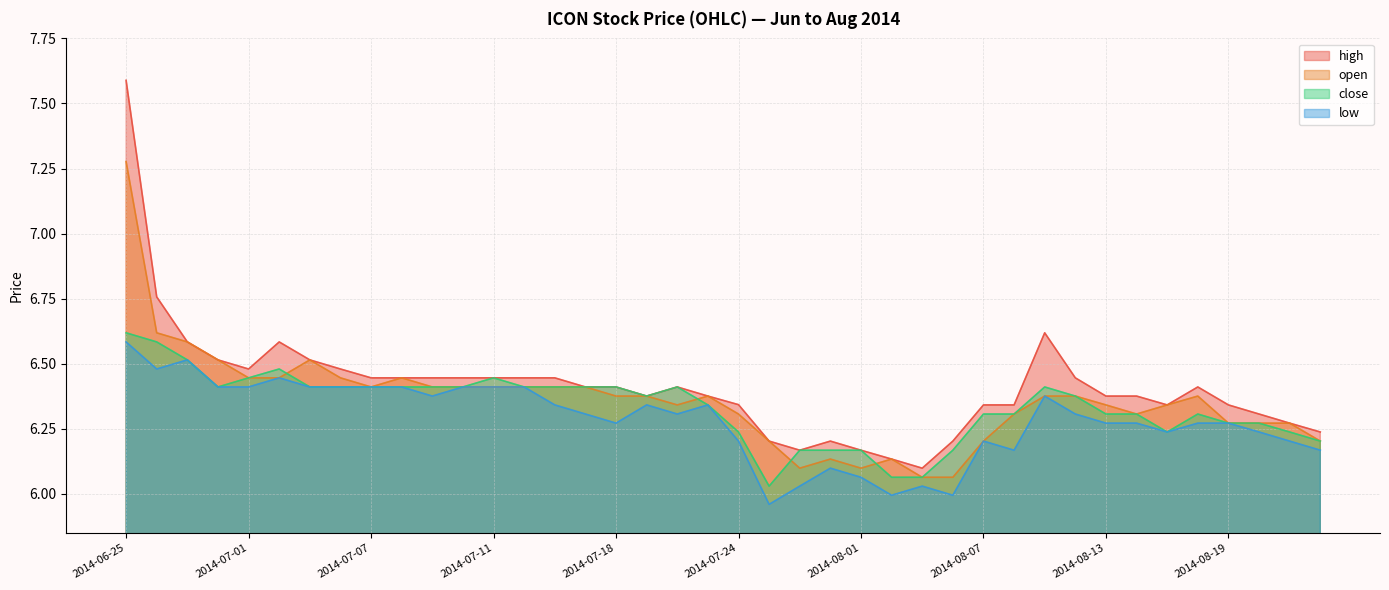

What is the difference between the close values at 2014-07-25 and 2014-06-30?

0.4